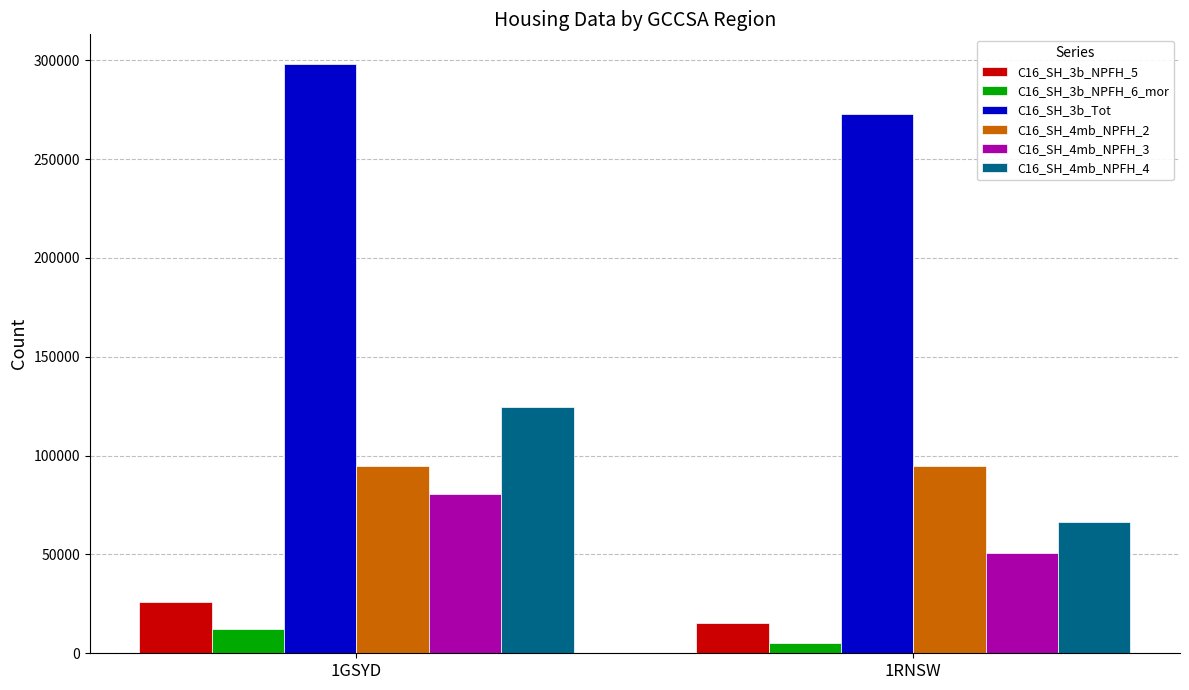

Is it true that C16_SH_4mb_NPFH_3 equals 80330 at 1GSYD?

True